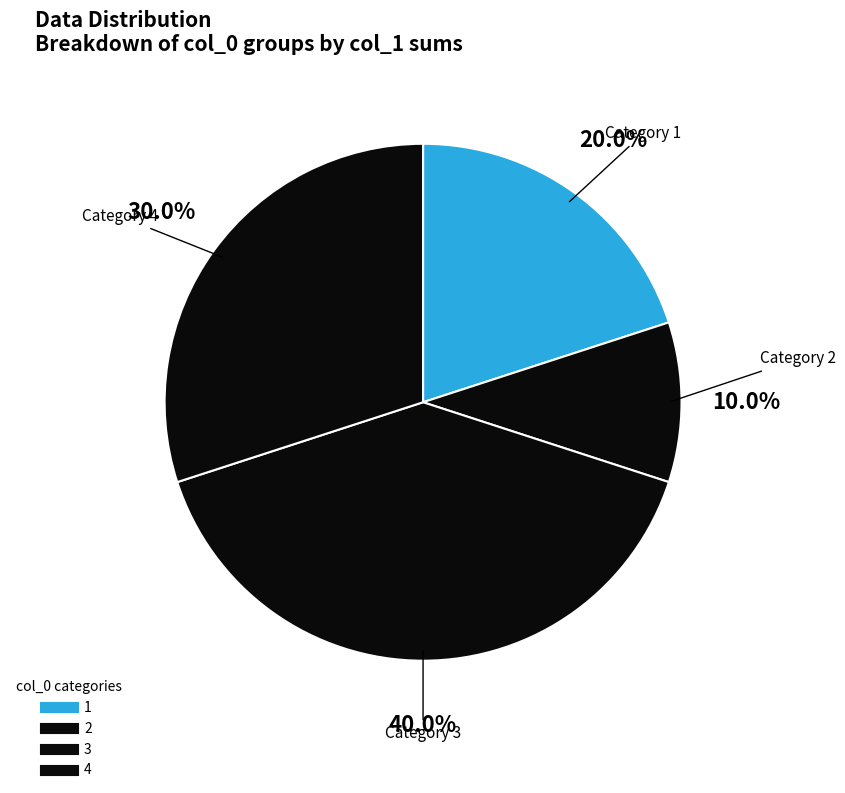

Count the number of slices in the pie.

4